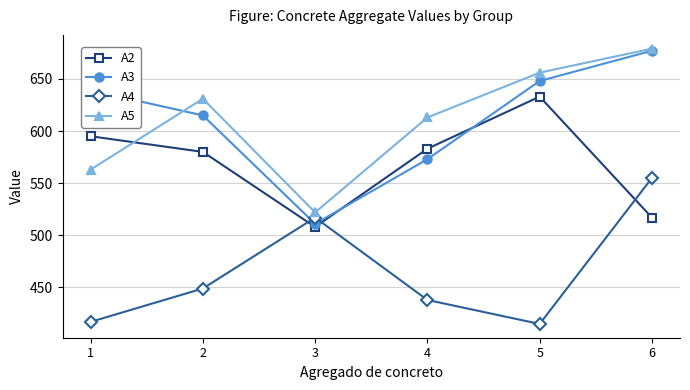

At 1, list the series in order from largest to smallest.

A3, A2, A5, A4